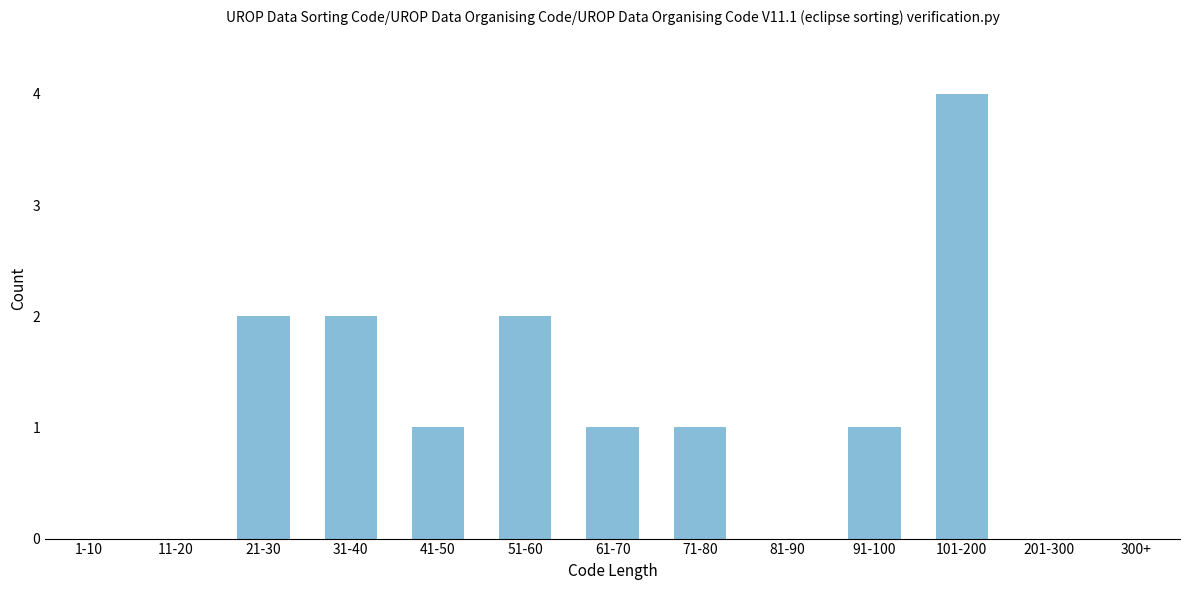

Reading right to left, what are all the values shown in this chart?

300+=0	201-300=0	101-200=4	91-100=1	81-90=0	71-80=1	61-70=1	51-60=2	41-50=1	31-40=2	21-30=2	11-20=0	1-10=0